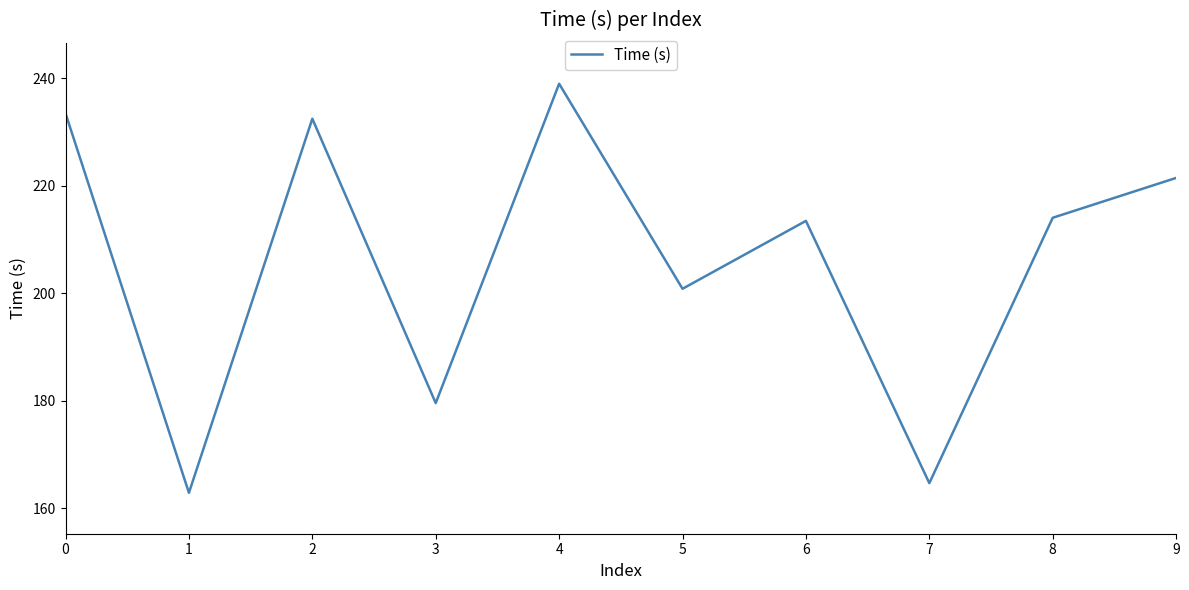

How many distinct data groups are displayed?

1